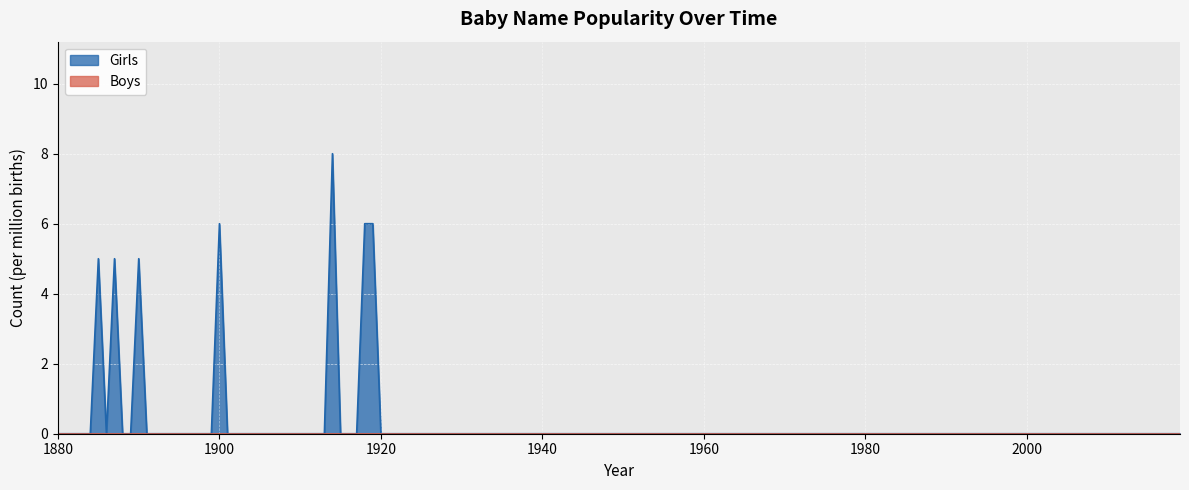

True or false: Girls and Boys cross at least once.

False